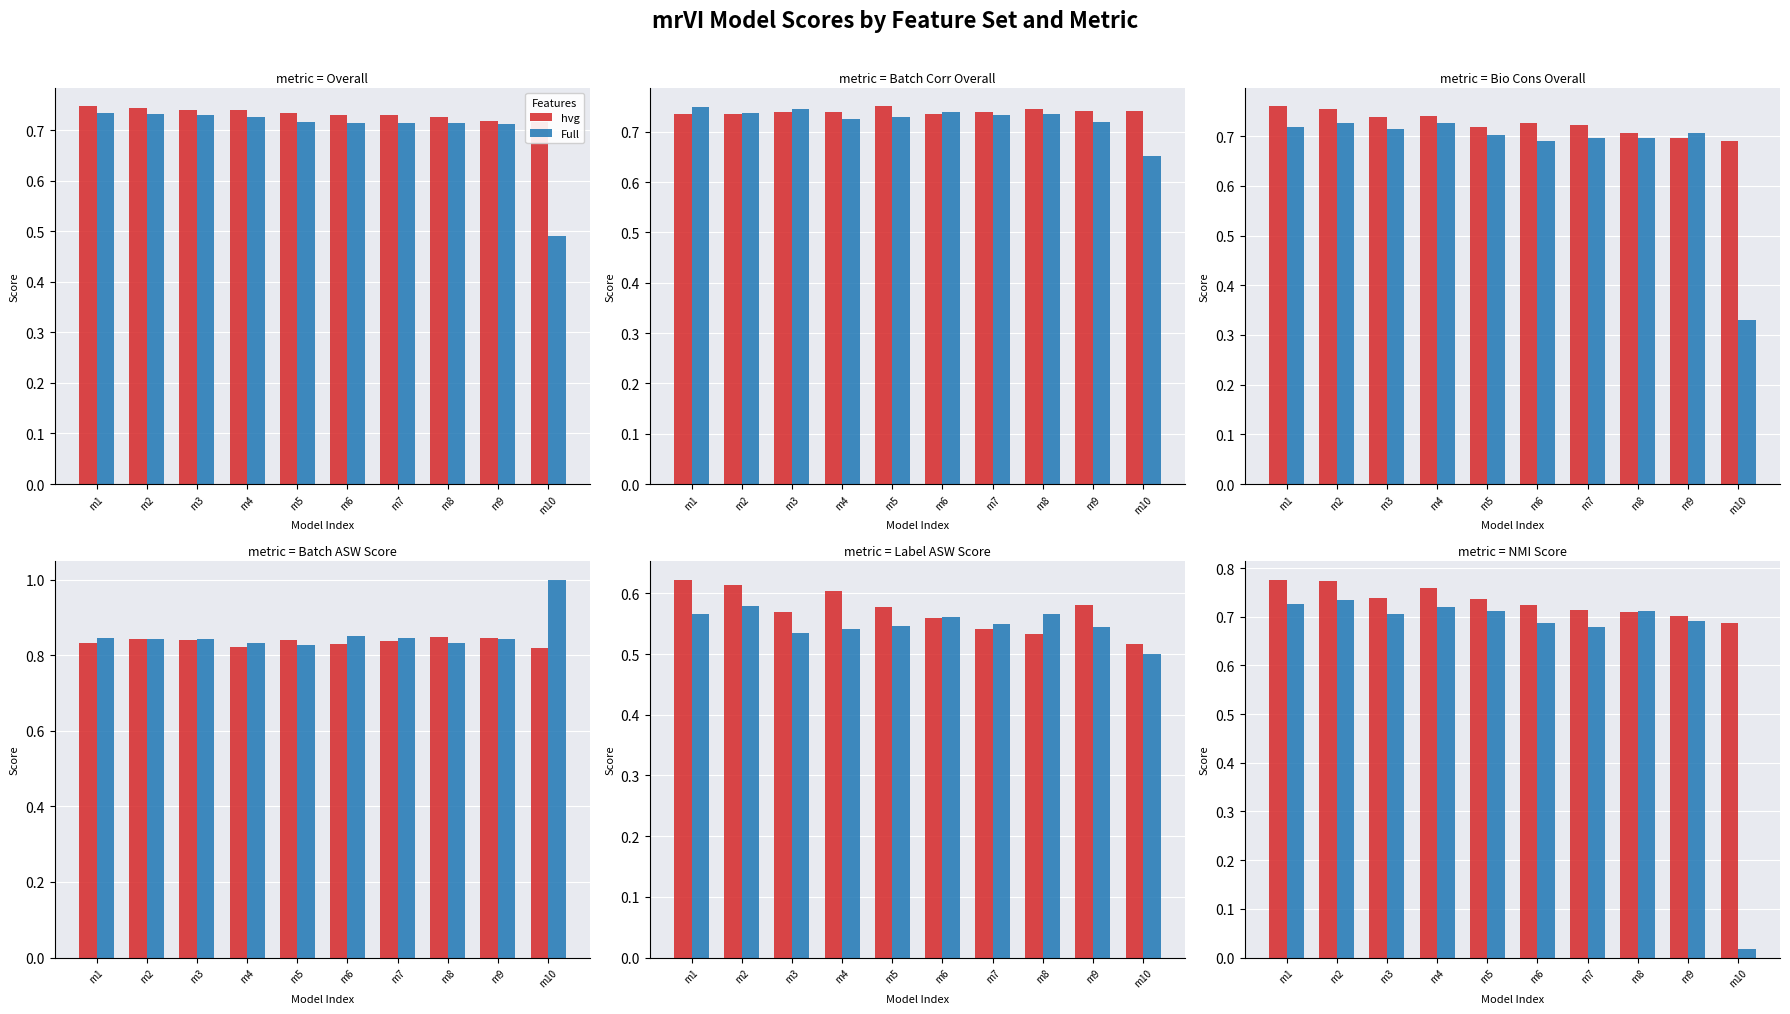

Rank the series by their maximum value, from lowest to highest.

Full, hvg